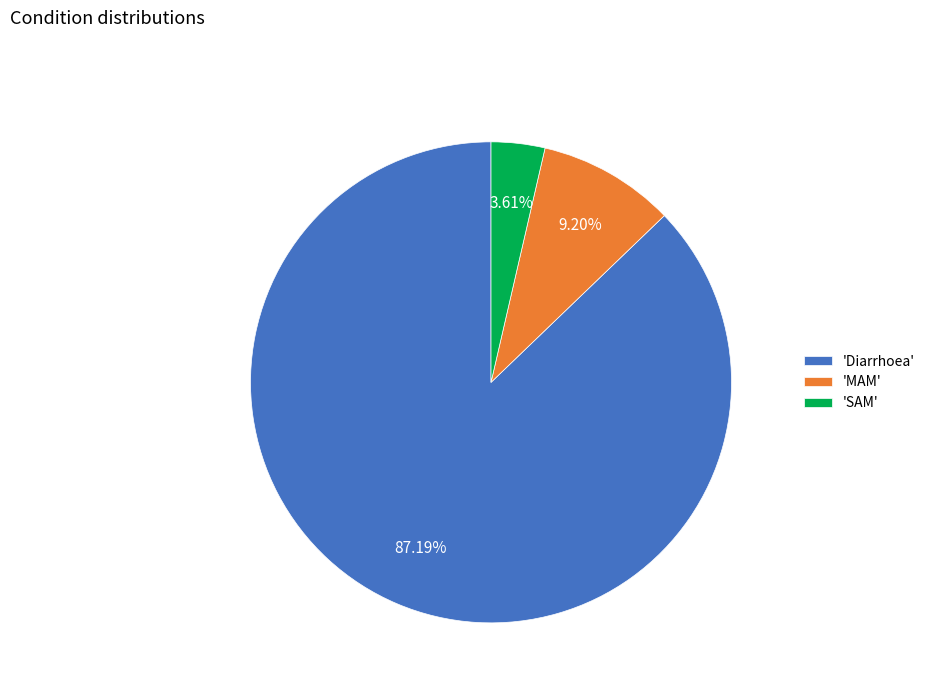

Which category has the biggest portion of the pie?

'Diarrhoea'